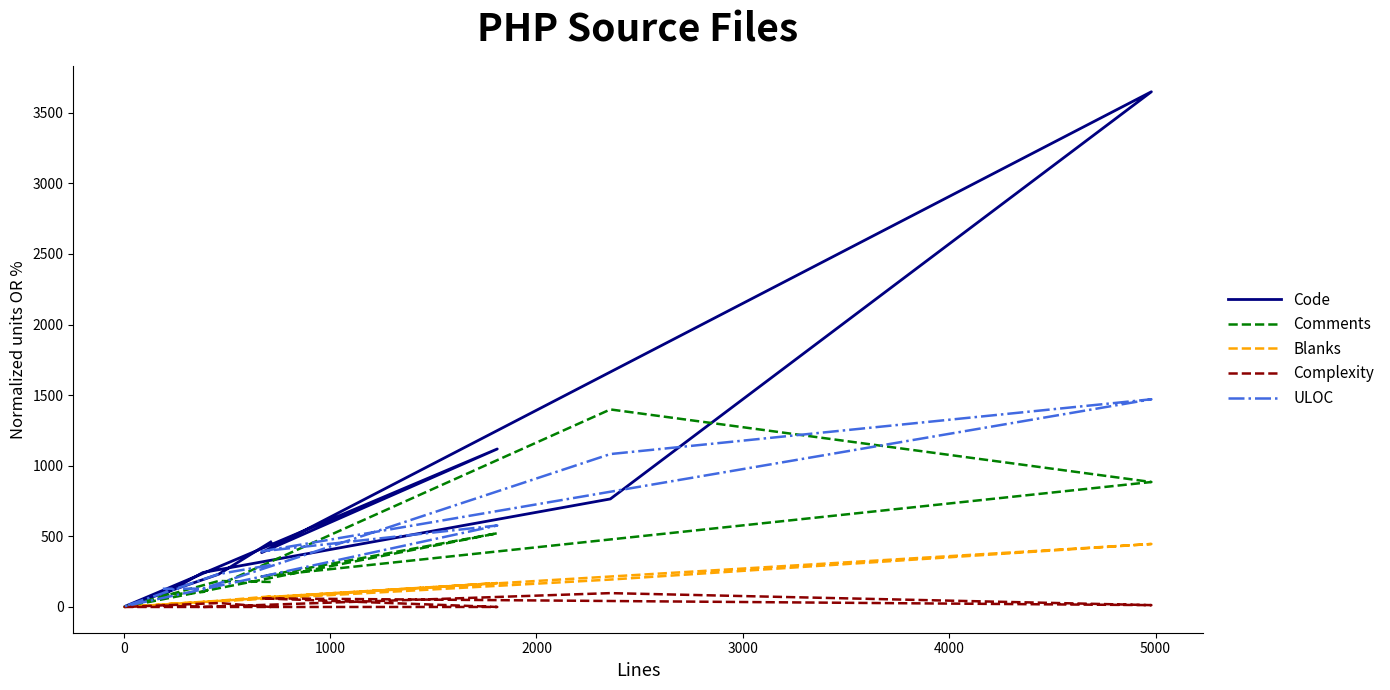

How many values in the Comments series are below 184?

4